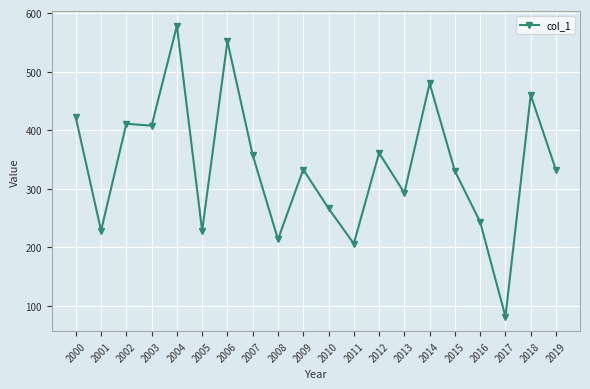

True or false: the data has more than 0 interior local peaks.

True